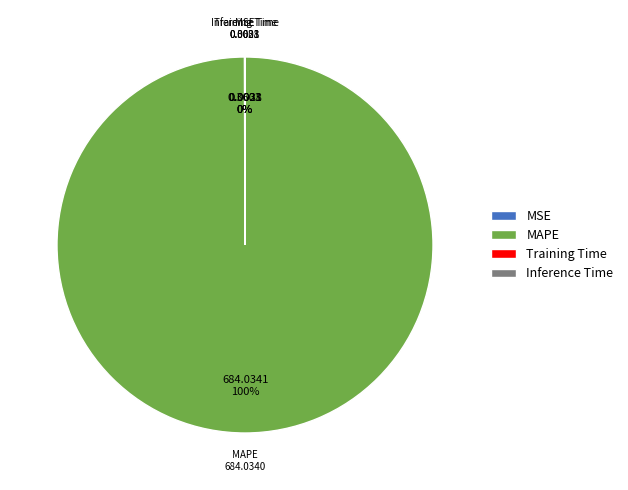

Is it true that MAPE is 100% of the pie?

True